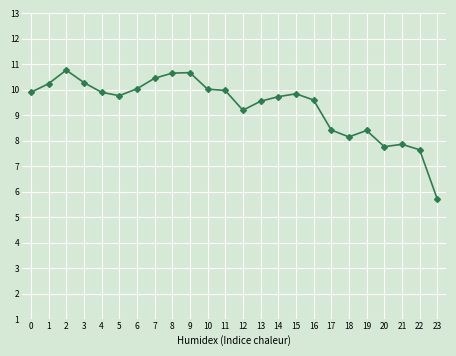

What is the difference between the second highest and second lowest values?

3.0